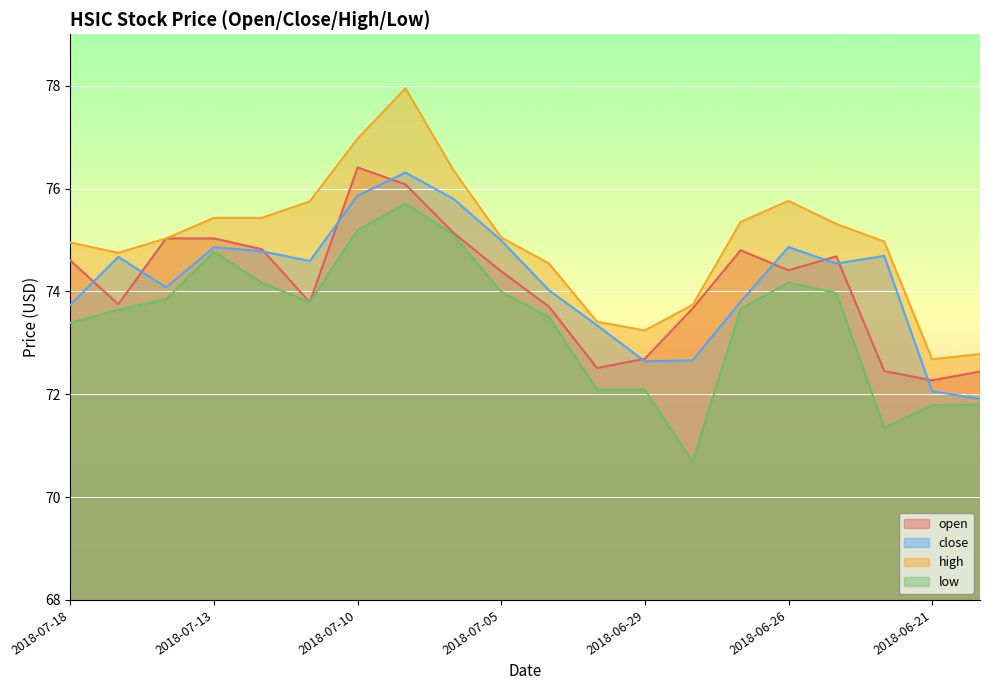

What is the sum of the open values at 2018-07-02 and 2018-07-09?

148.6